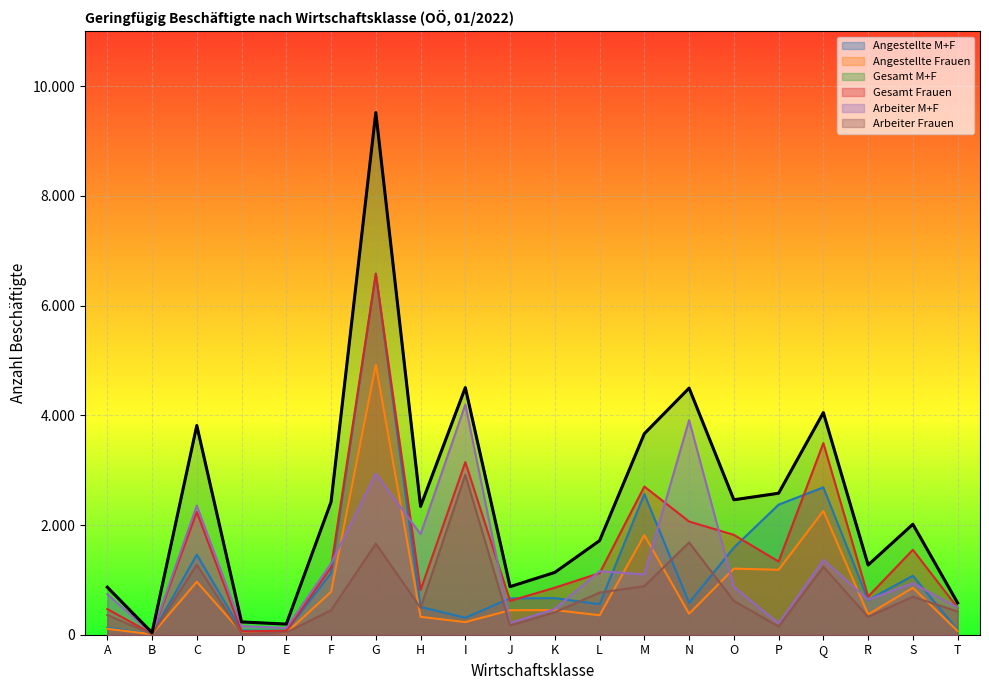

Reading right to left, what are all the values shown in this chart?

Angestellte M+F: 84	1075	633	2686	2371	1588	584	2564	557	667	663	310	506	6581	1122	70	76	1460	14	128
Angestellte Frauen: 68	856	370	2257	1184	1205	382	1815	355	449	447	230	326	4921	782	33	42	965	9	108
Gesamt M+F: 580	2014	1271	4049	2579	2460	4496	3665	1715	1136	876	4505	2339	9519	2421	194	233	3814	37	867
Gesamt Frauen: 492	1548	696	3494	1334	1821	2064	2701	1123	858	617	3146	815	6583	1228	73	61	2239	18	468
Arbeiter M+F: 496	939	638	1363	208	872	3912	1101	1158	469	213	4195	1833	2938	1299	124	157	2354	23	739
Arbeiter Frauen: 424	692	326	1237	150	616	1682	886	768	409	170	2916	489	1662	446	40	19	1274	9	360